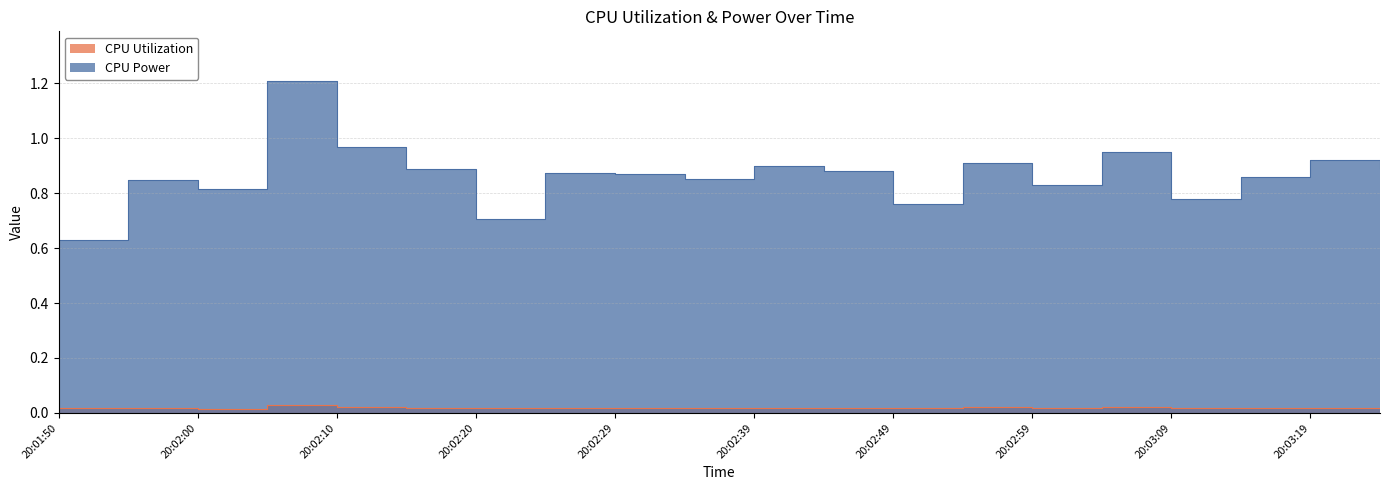

In CPU Utilization, how many points are lower than both neighbors (excluding endpoints)?

7